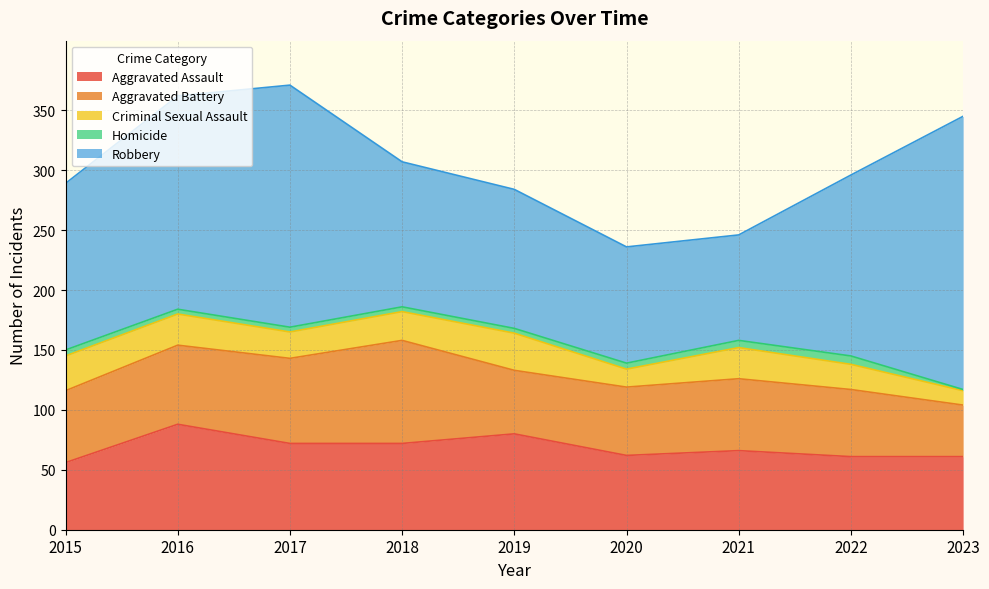

Count the Homicide values in the range 4 to 5.

6